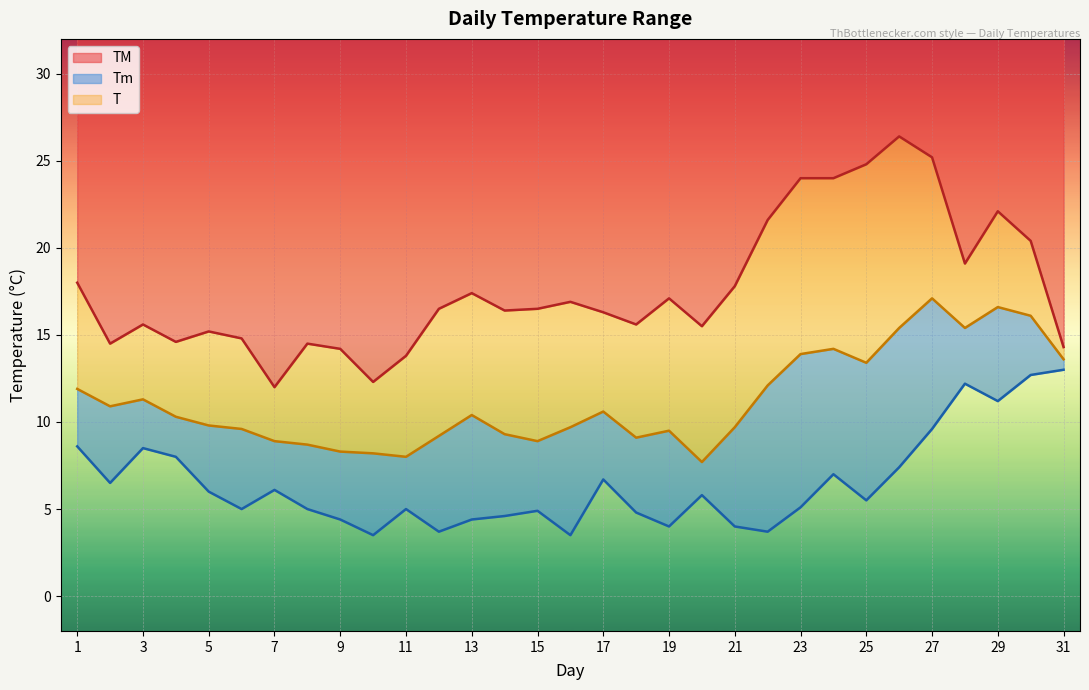

What is the difference between the second highest and minimum values in the Tm series?

9.2